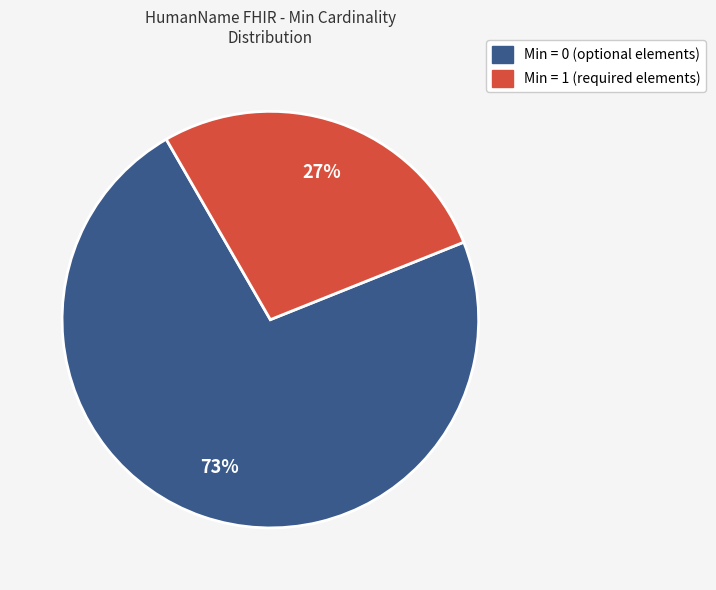

Is it true that Min = 0 (optional elements) is 61% of the pie?

False